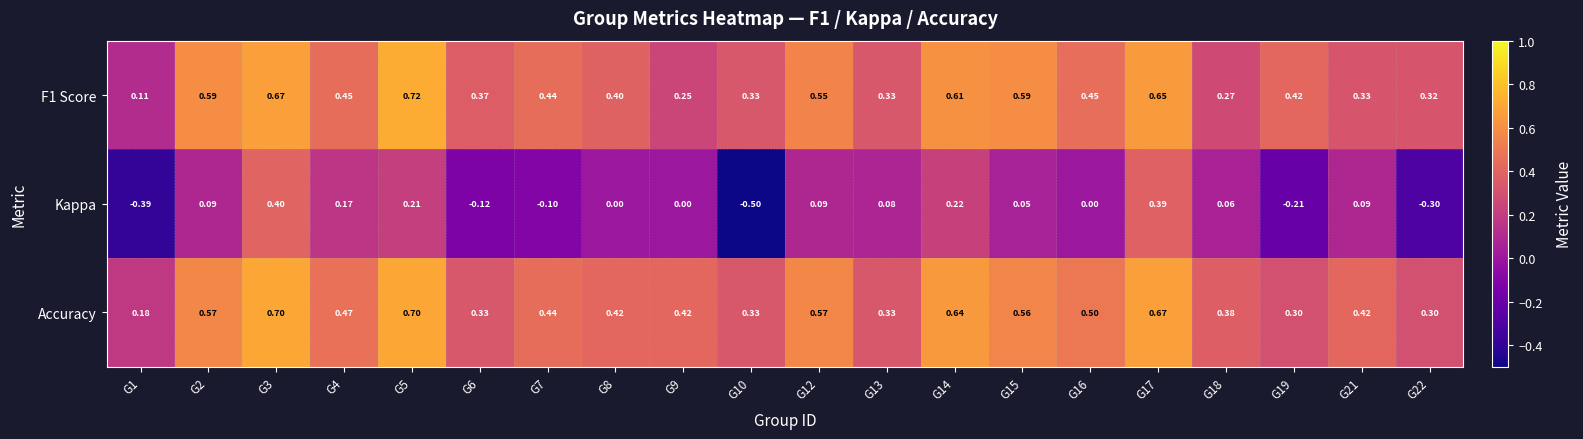

Which series has the largest total across all categories?

Accuracy